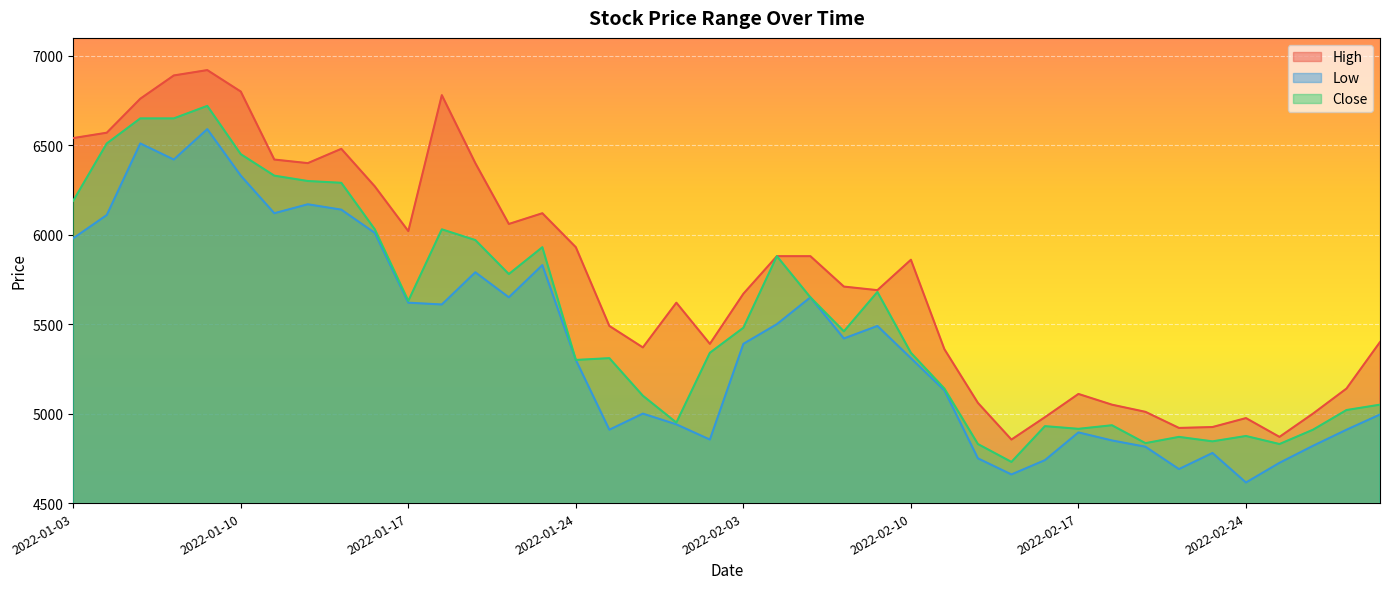

What is the sum of all High values?

230575